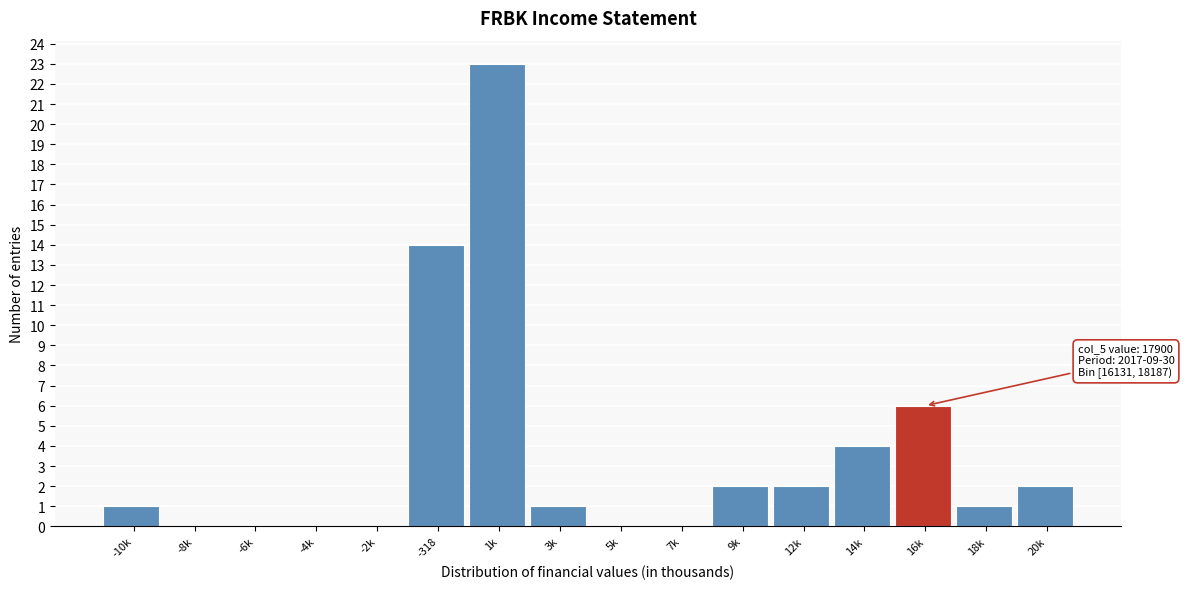

Reading right to left, what are all the values shown in this chart?

20k=2	18k=1	16k=6	14k=4	12k=2	9k=2	7k=0	5k=0	3k=1	1k=23	-318=14	-2k=0	-4k=0	-6k=0	-8k=0	-10k=1